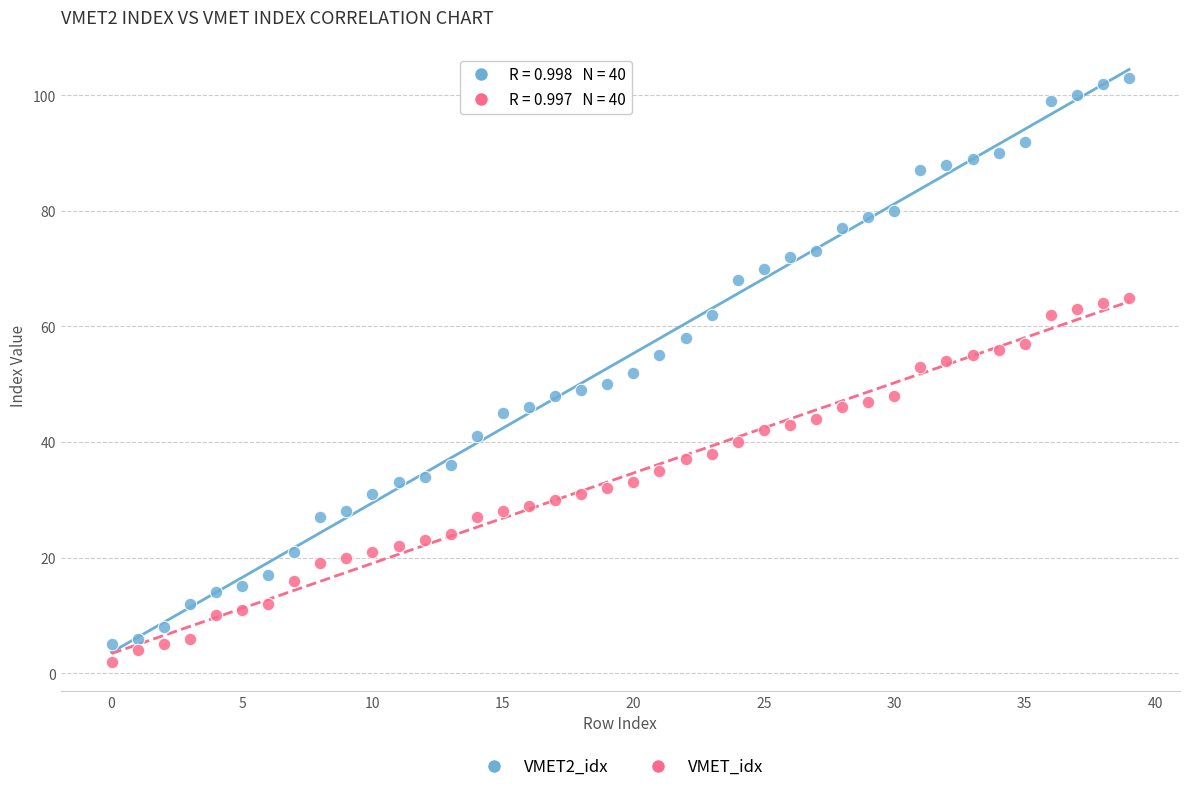

Across all data points, what is the range of Y values (max minus min)?

101